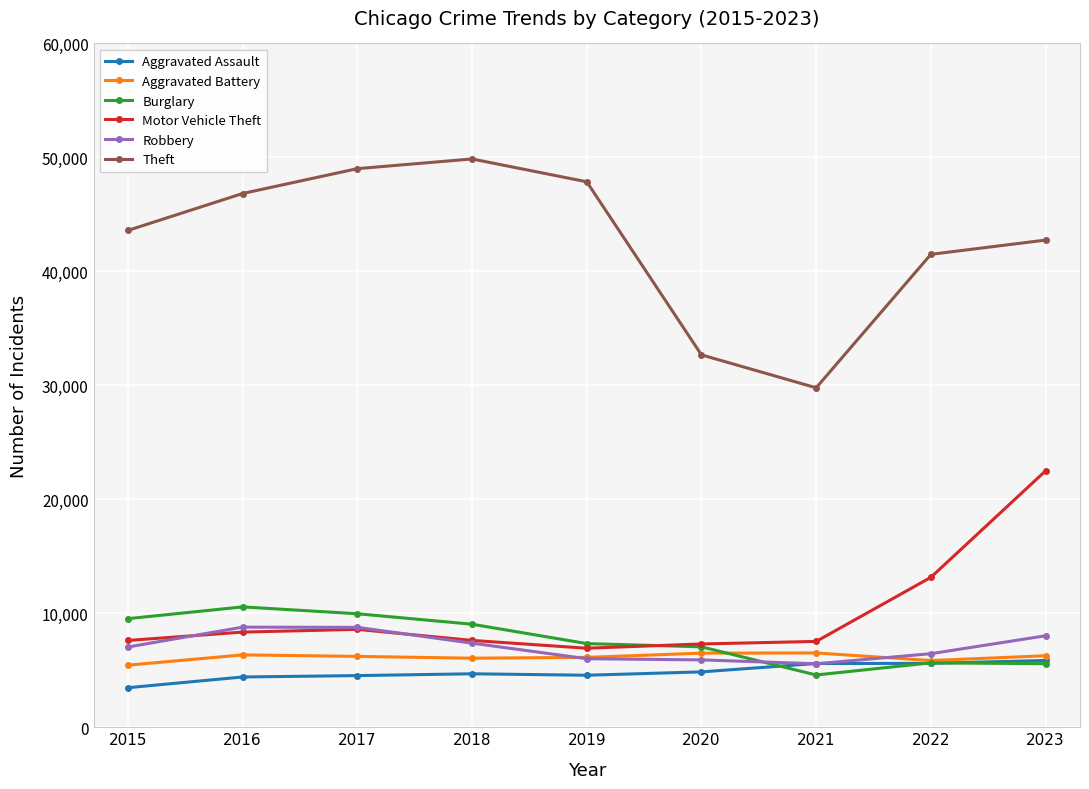

True or false: Burglary and Theft cross at least once.

False